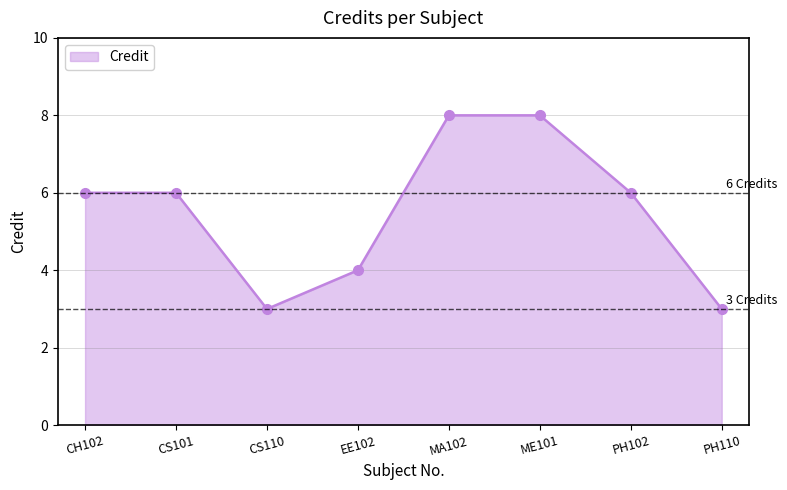

The value at CH102 is 10. True or false?

False